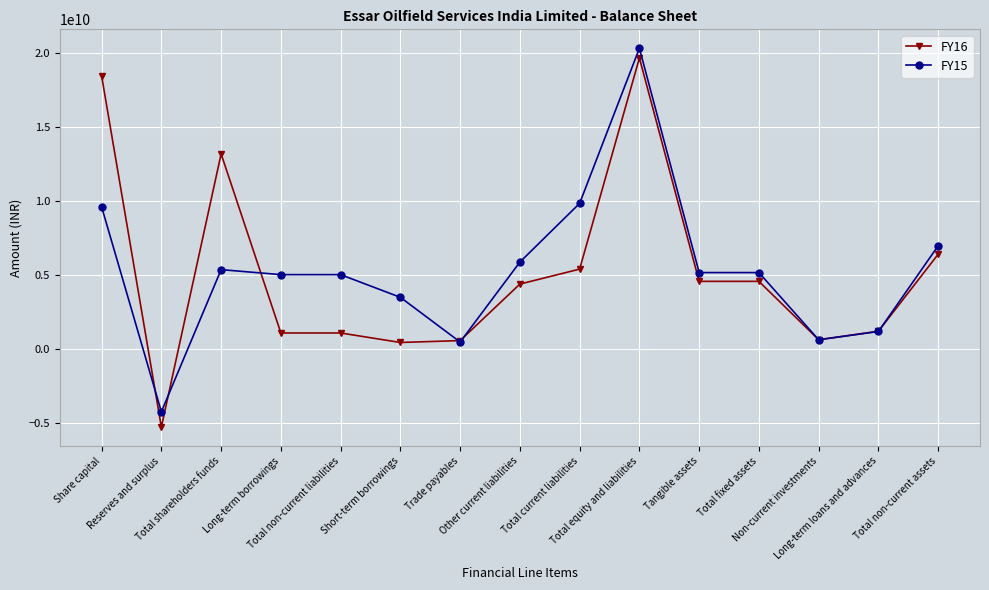

At Total non-current assets, list the series in order from smallest to largest.

FY16, FY15